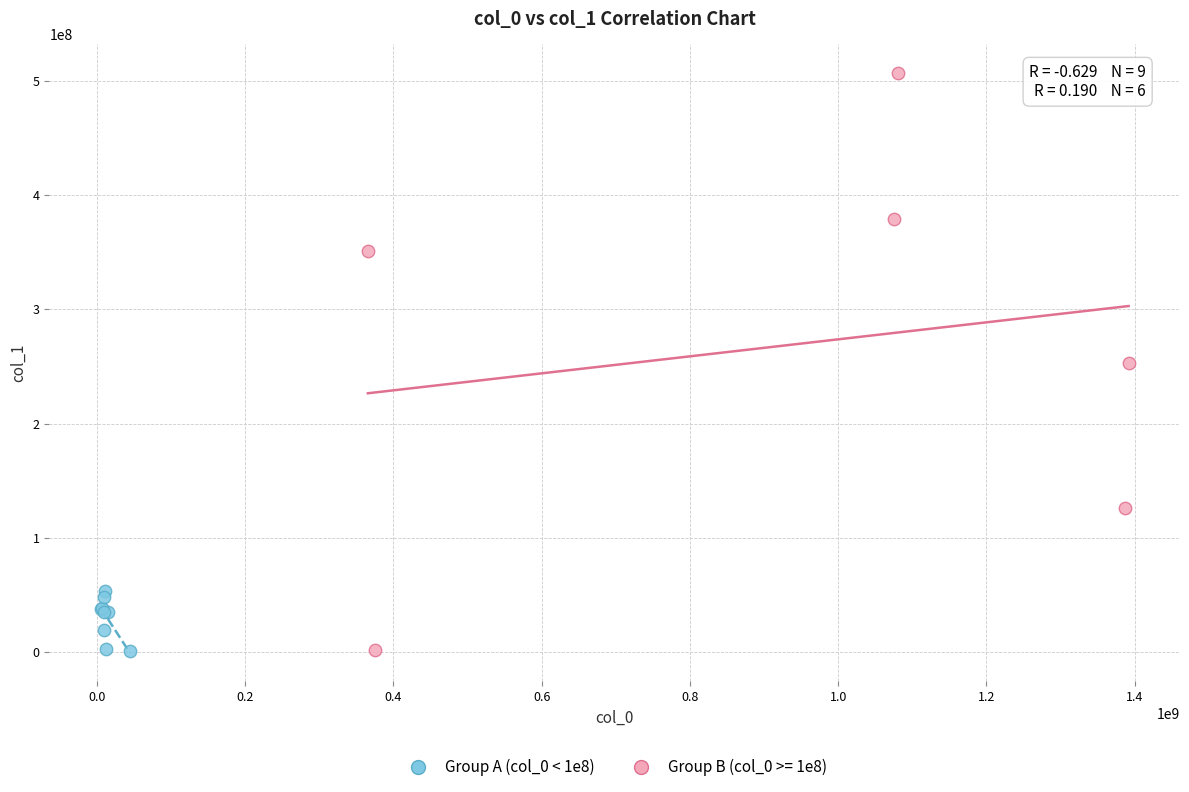

Which series contains the highest Y value?

Group B (col_0 >= 1e8)